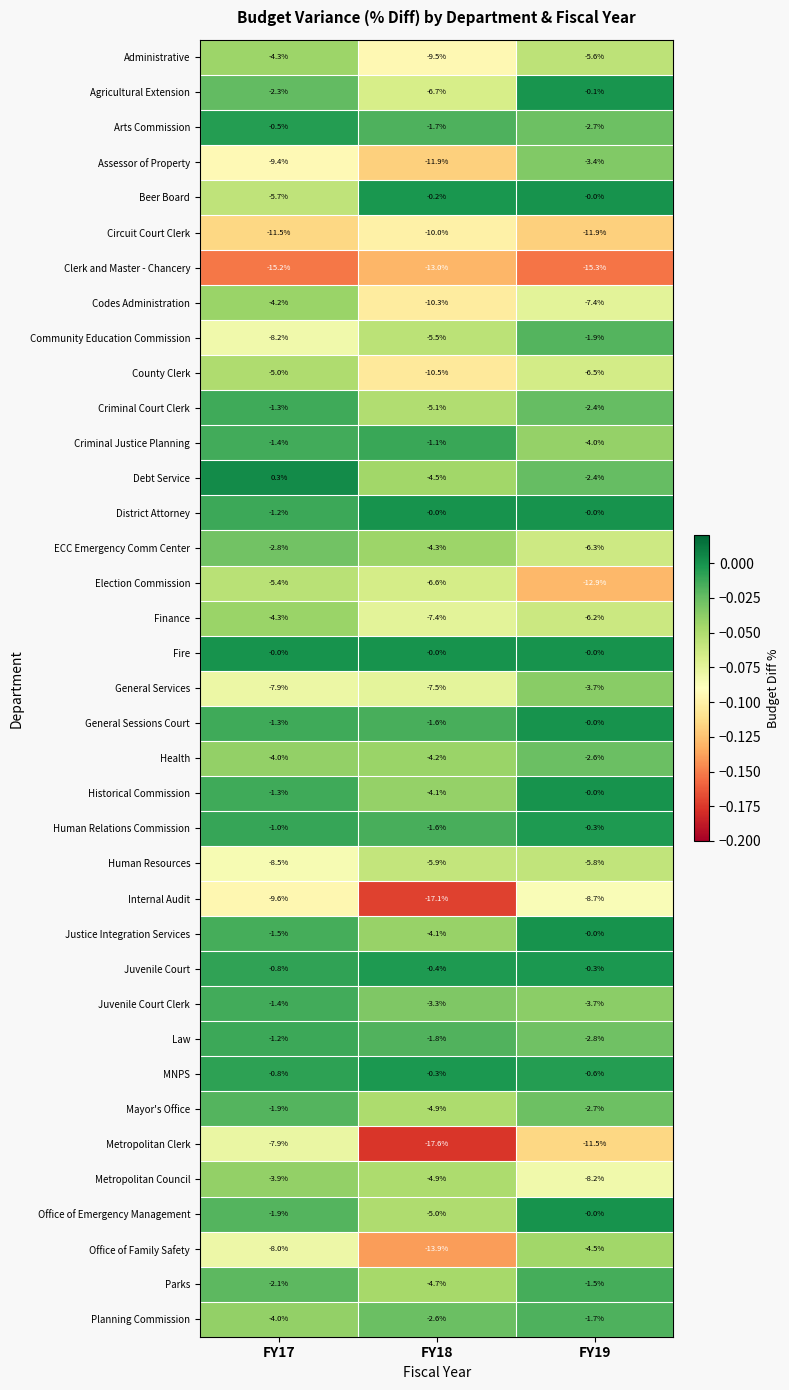

Which series has the widest spread of values?

Metropolitan Clerk